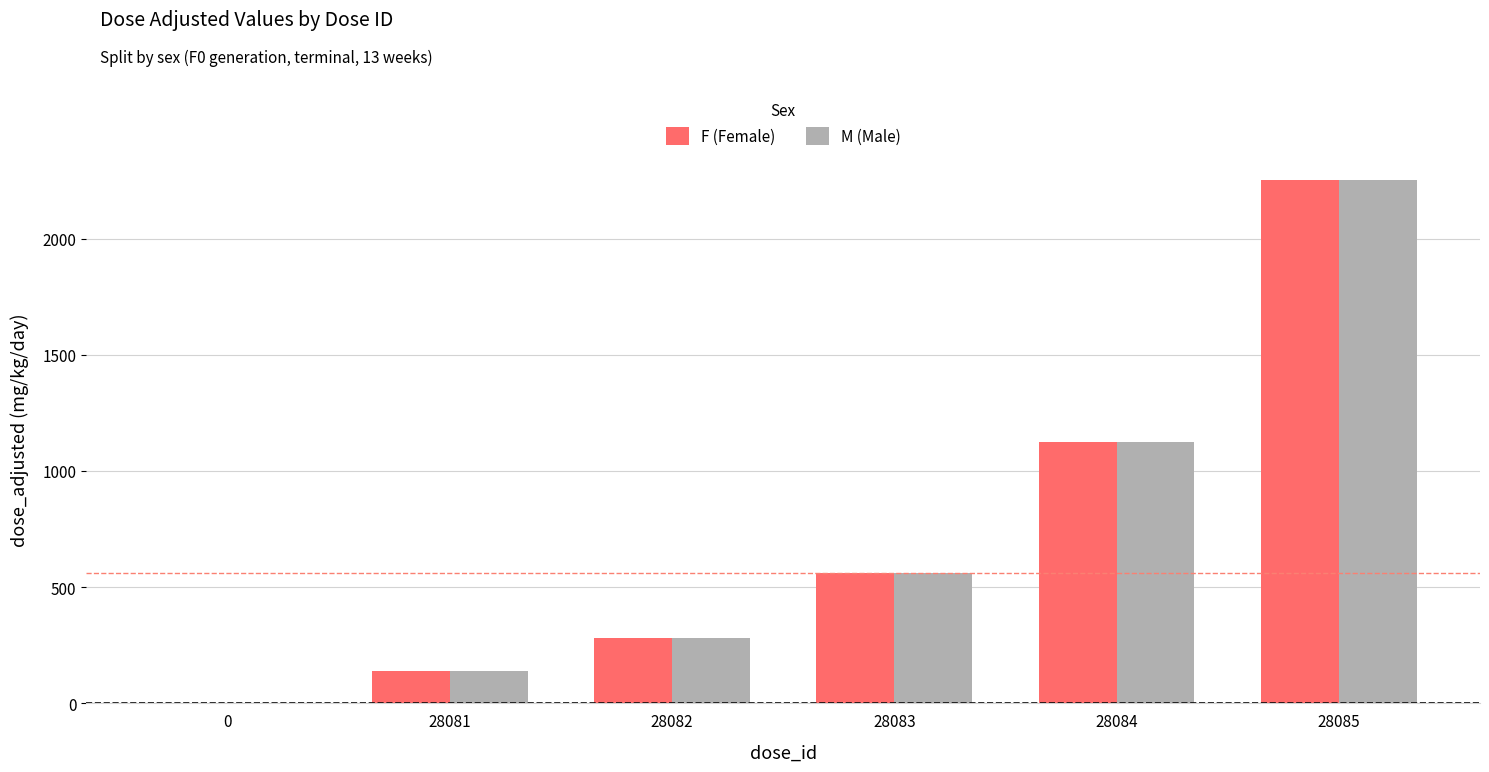

Is the value of M (Male) at 0 greater than the value of F (Female) at 28082?

No